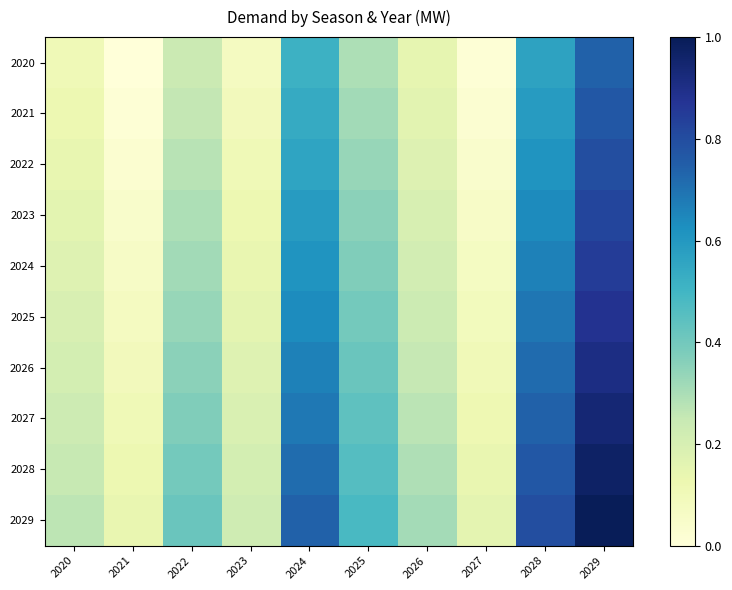

Which series has the widest spread of values?

2029